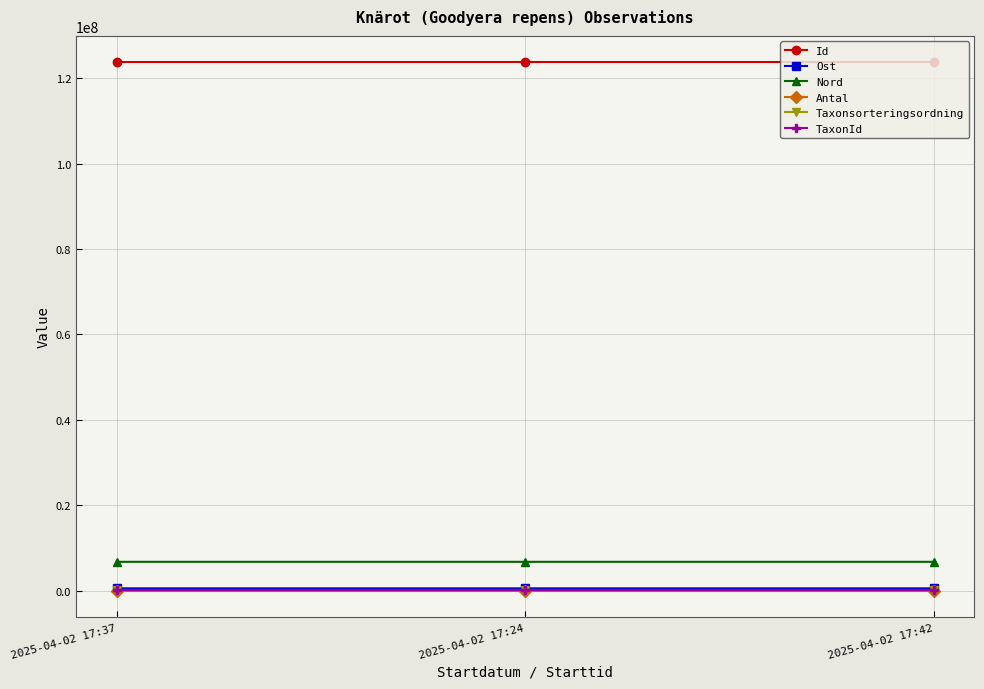

What is the highest value of the Nord series?

6731015